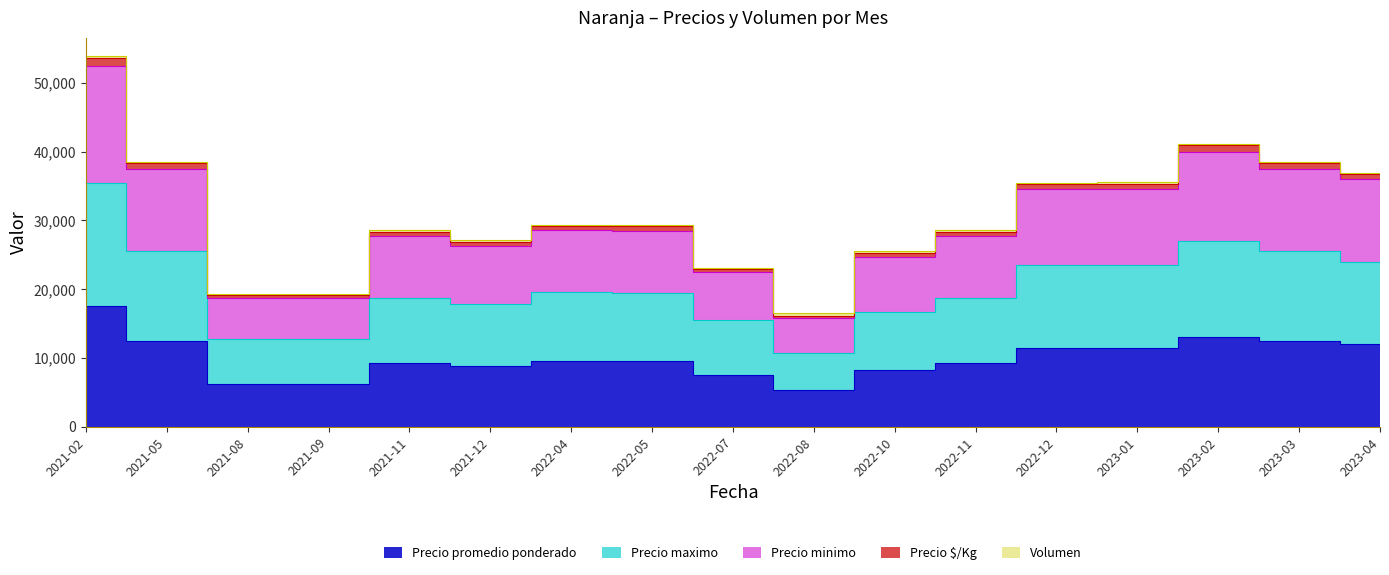

True or false: Precio $/Kg and Precio maximo cross at least once.

False